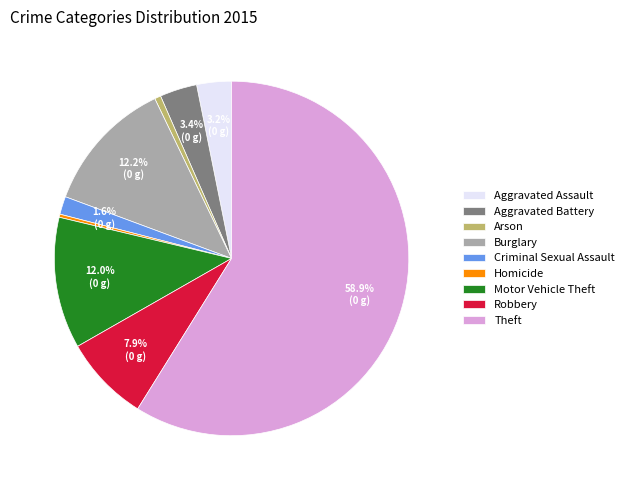

True or false: Aggravated Battery accounts for 3% of the total.

True